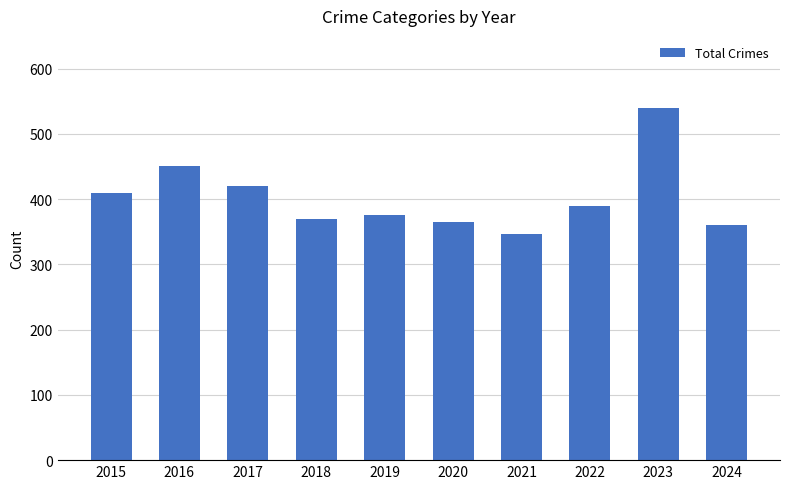

What is the sum of the values at 2021 and 2023?

886